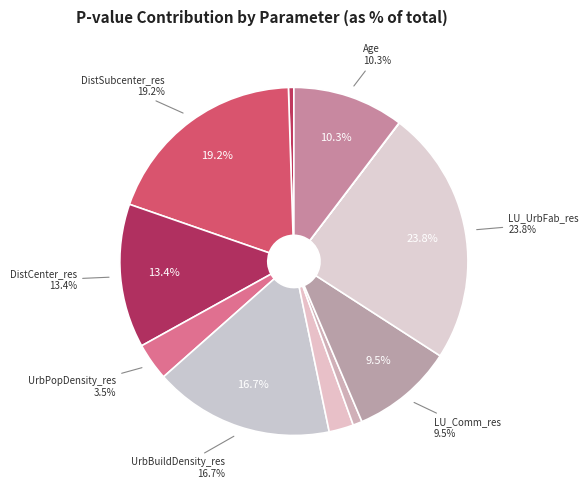

To the nearest percent, what percentage of the pie is UrbBuildDensity_res?

17%